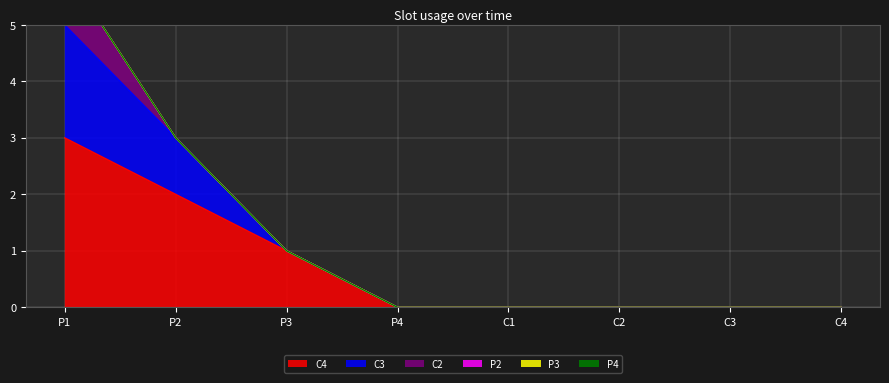

What position from the right is P4?

5